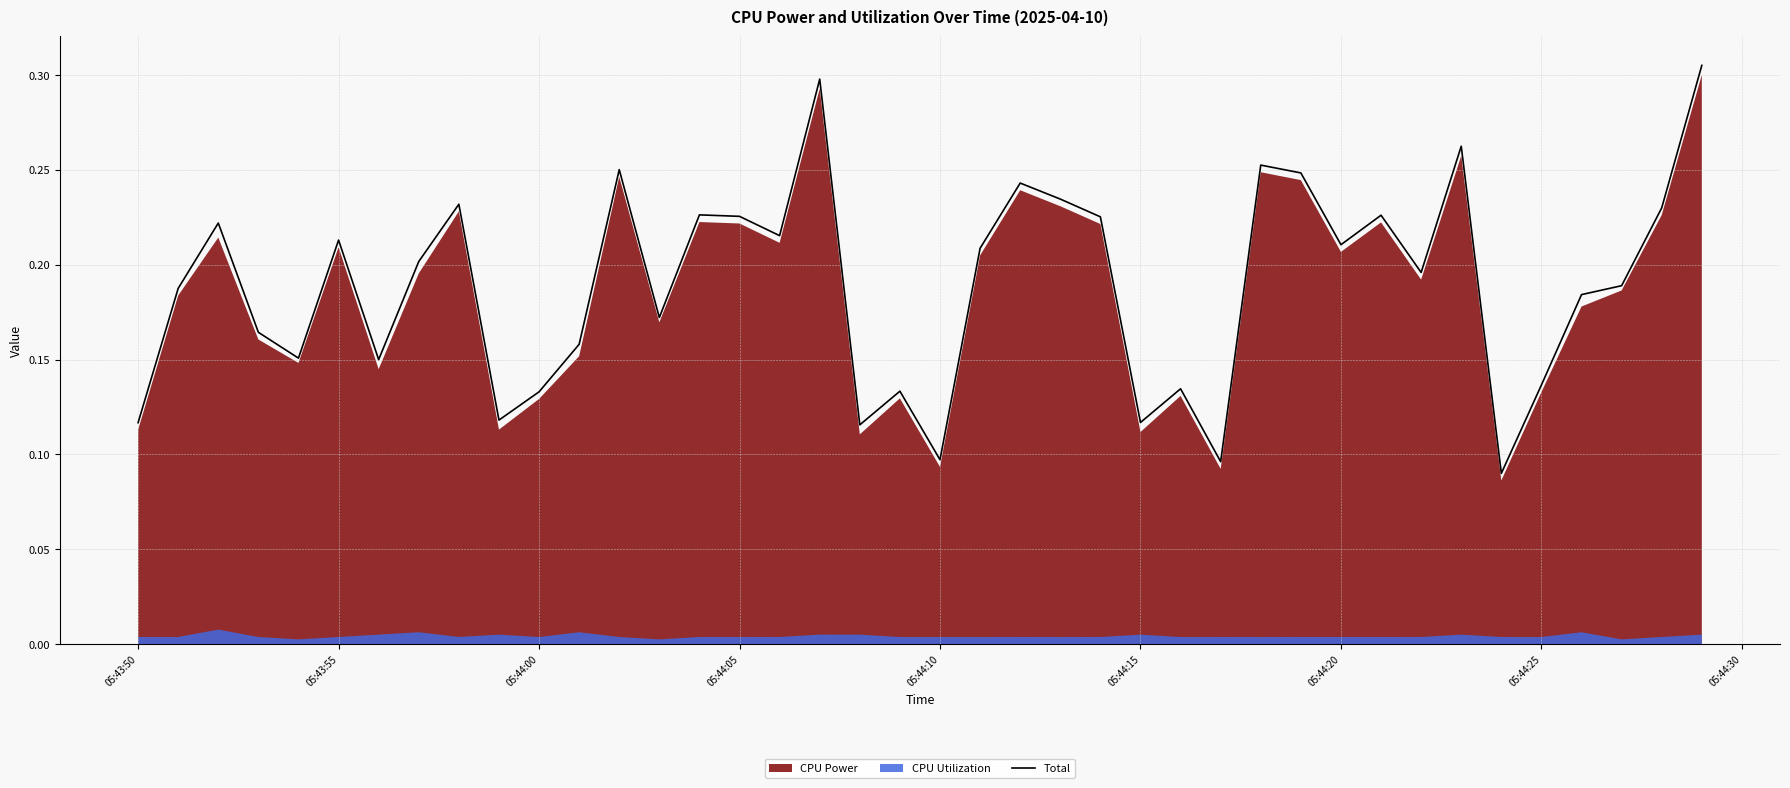

The value at 05:44:10 is 0.2. True or false?

False